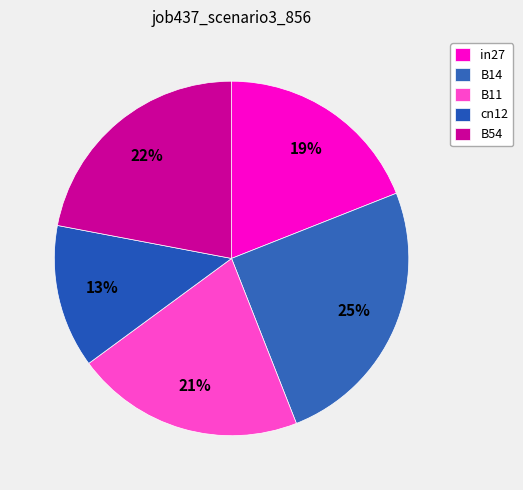

True or false: B14 accounts for 10% of the total.

False